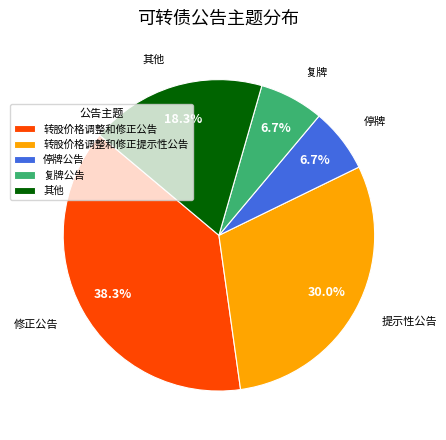

To the nearest percent, what is the average slice percentage?

20%